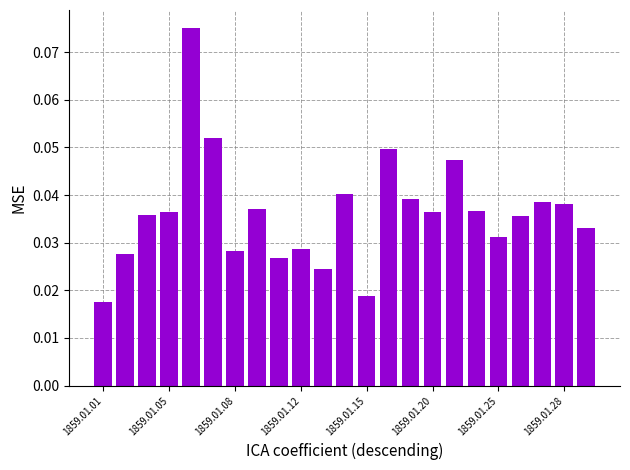

What is the sum of all values?

0.8